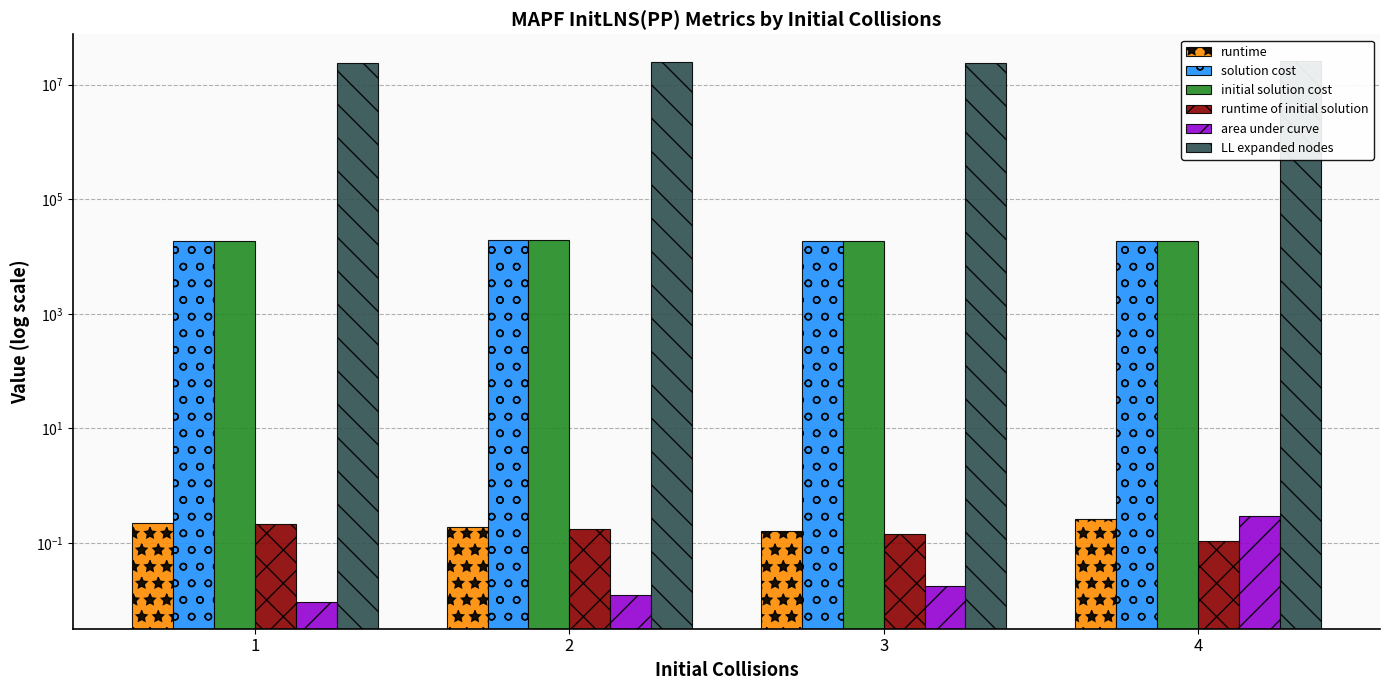

What is the average value of the area under curve series?

0.1